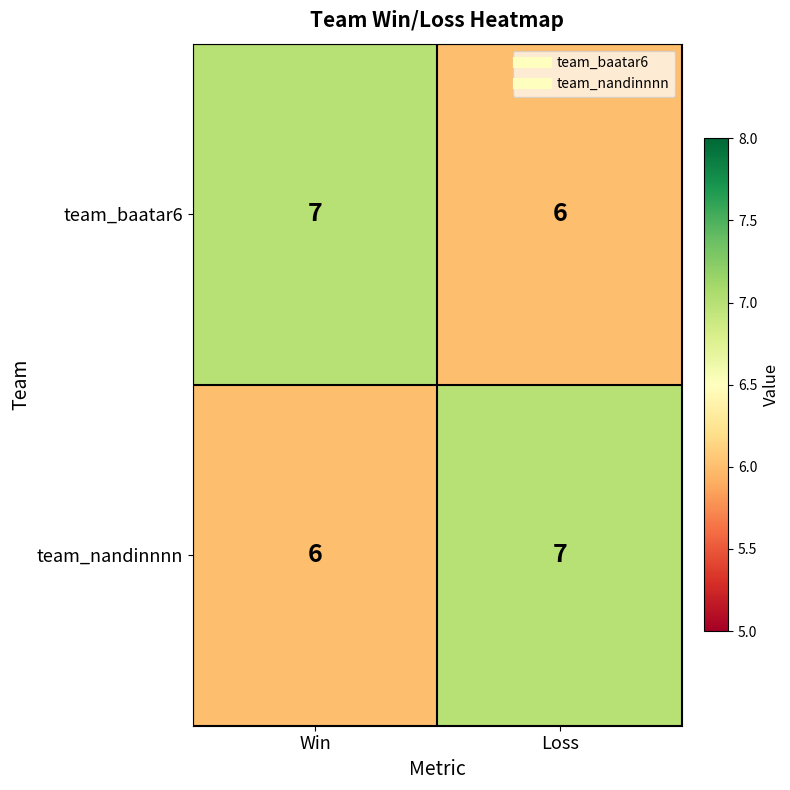

What is the maximum value shown in the chart?

7